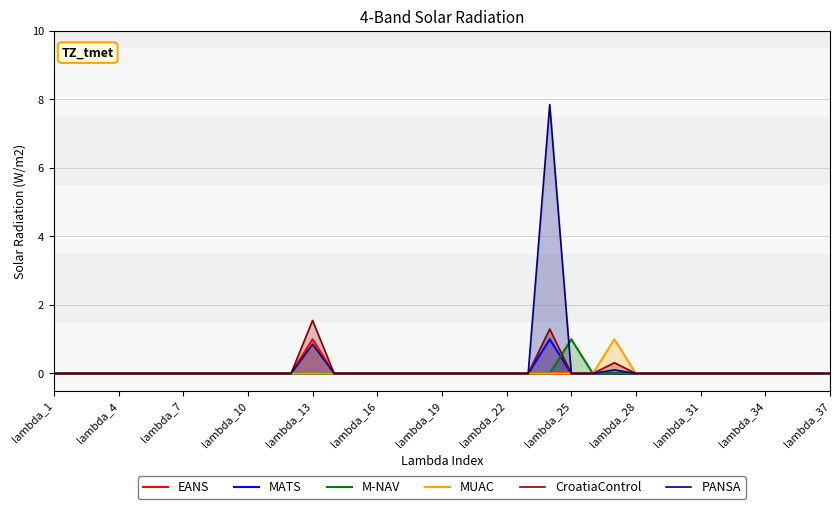

Is it true that PANSA equals 0.0 at lambda_28?

True